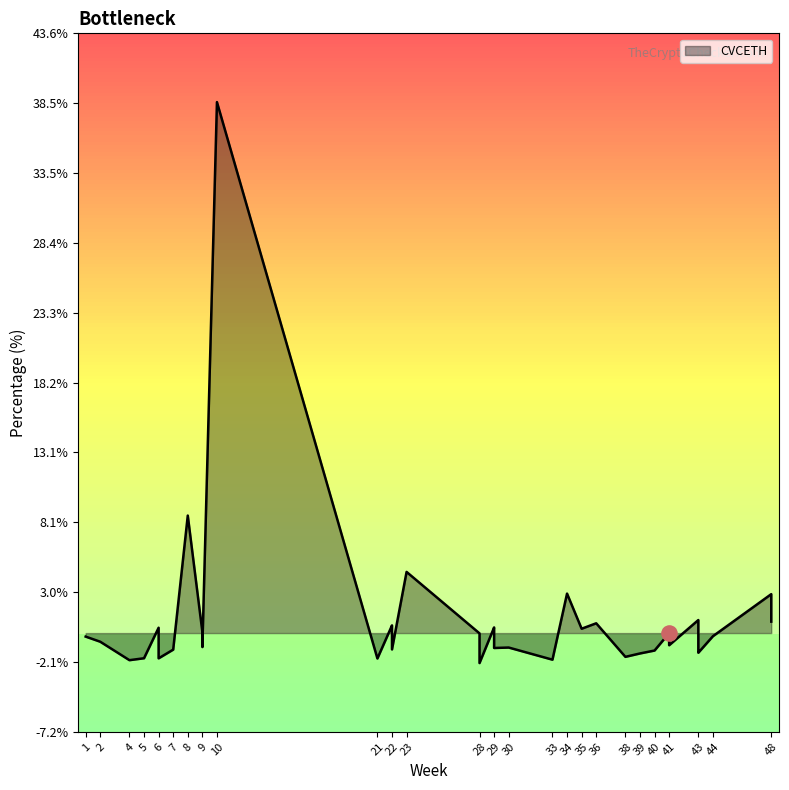

What is the change in value from 29 to 40?

-1.7